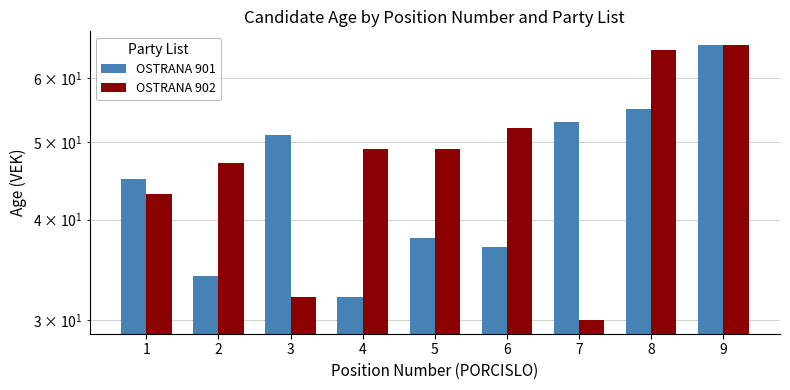

Does the chart contain stacked bars?

No